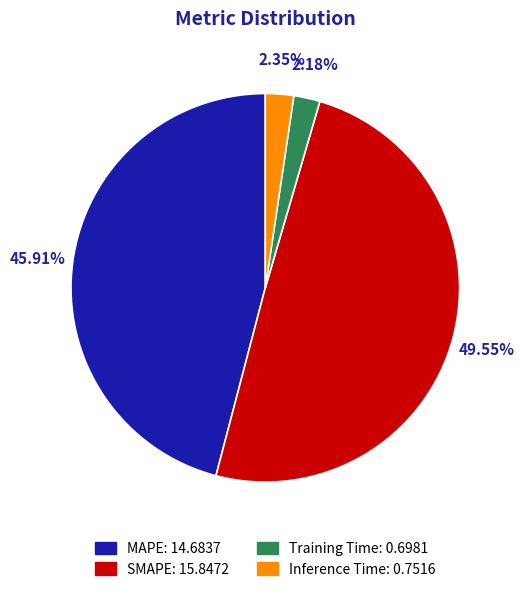

Which category has the biggest portion of the pie?

SMAPE